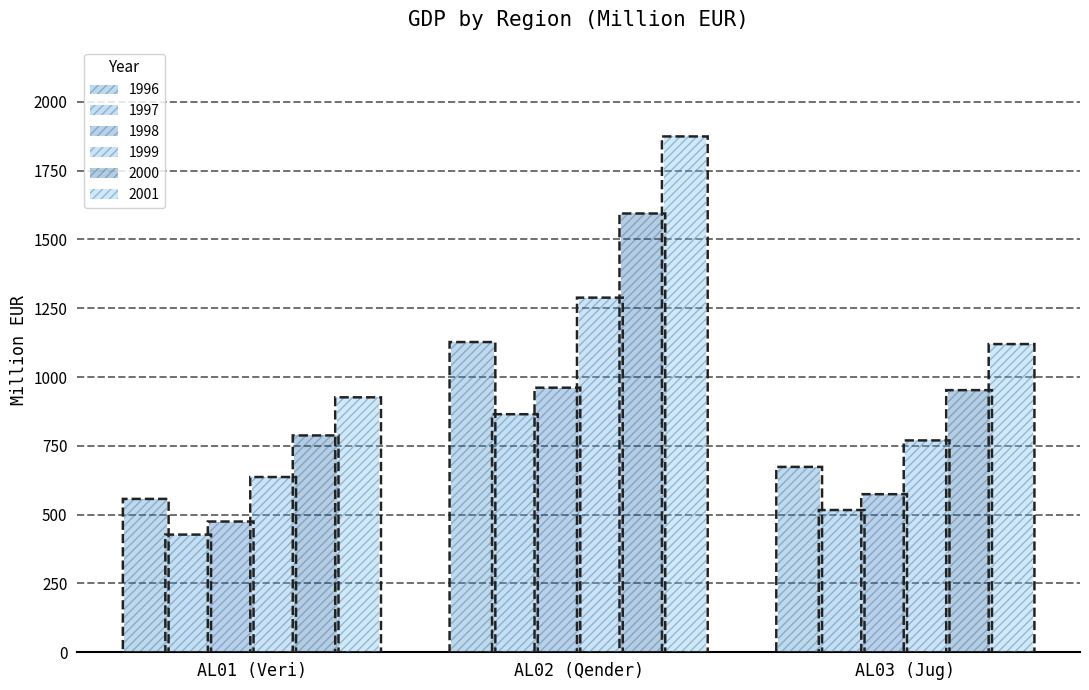

Reading left to right, list all the values displayed in this chart.

1996: AL01 (Veri)=557.3	AL02 (Qender)=1127.3	AL03 (Jug)=673.6
1997: AL01 (Veri)=427.6	AL02 (Qender)=865.0	AL03 (Jug)=516.9
1998: AL01 (Veri)=475.1	AL02 (Qender)=961.4	AL03 (Jug)=574.4
1999: AL01 (Veri)=636.8	AL02 (Qender)=1288.6	AL03 (Jug)=769.8
2000: AL01 (Veri)=787.9	AL02 (Qender)=1594.4	AL03 (Jug)=952.5
2001: AL01 (Veri)=926.4	AL02 (Qender)=1874.4	AL03 (Jug)=1119.9